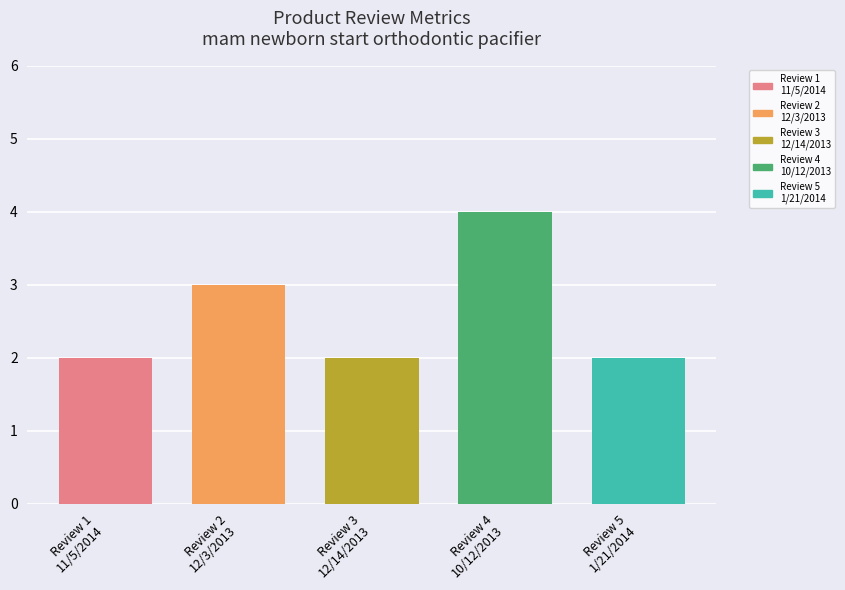

Is it true that total_votes equals 1 at Review 1
11/5/2014?

False